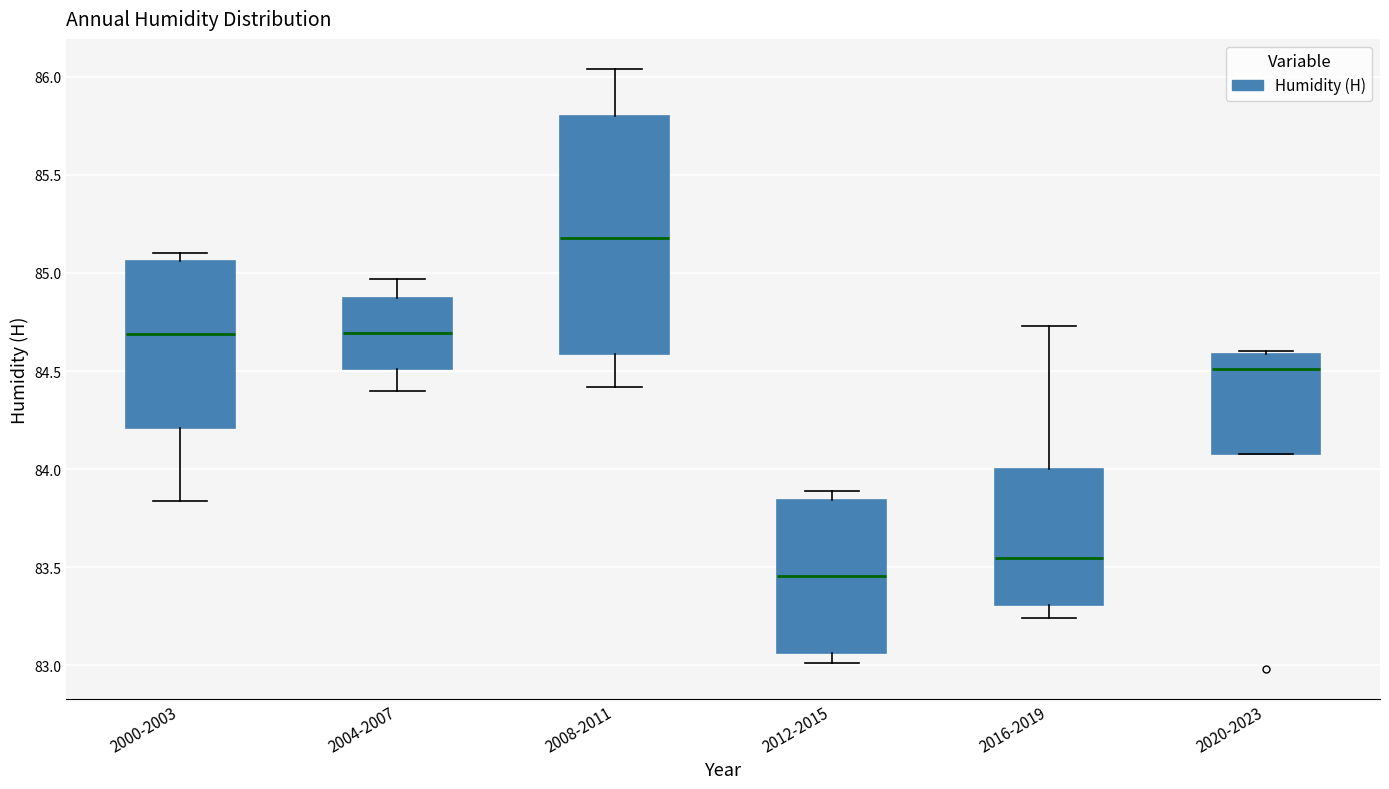

Which box's median line is the highest?

2008-2011